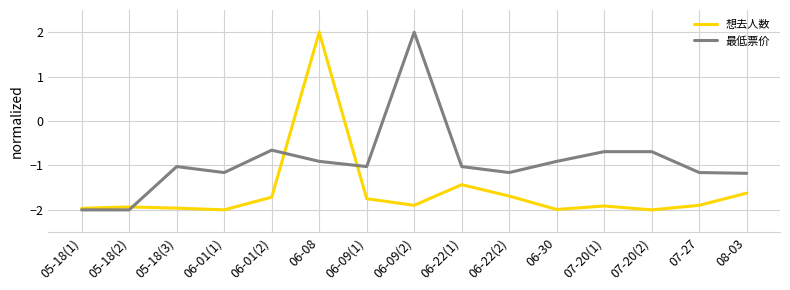

What is the minimum value shown in the chart?

-2.0